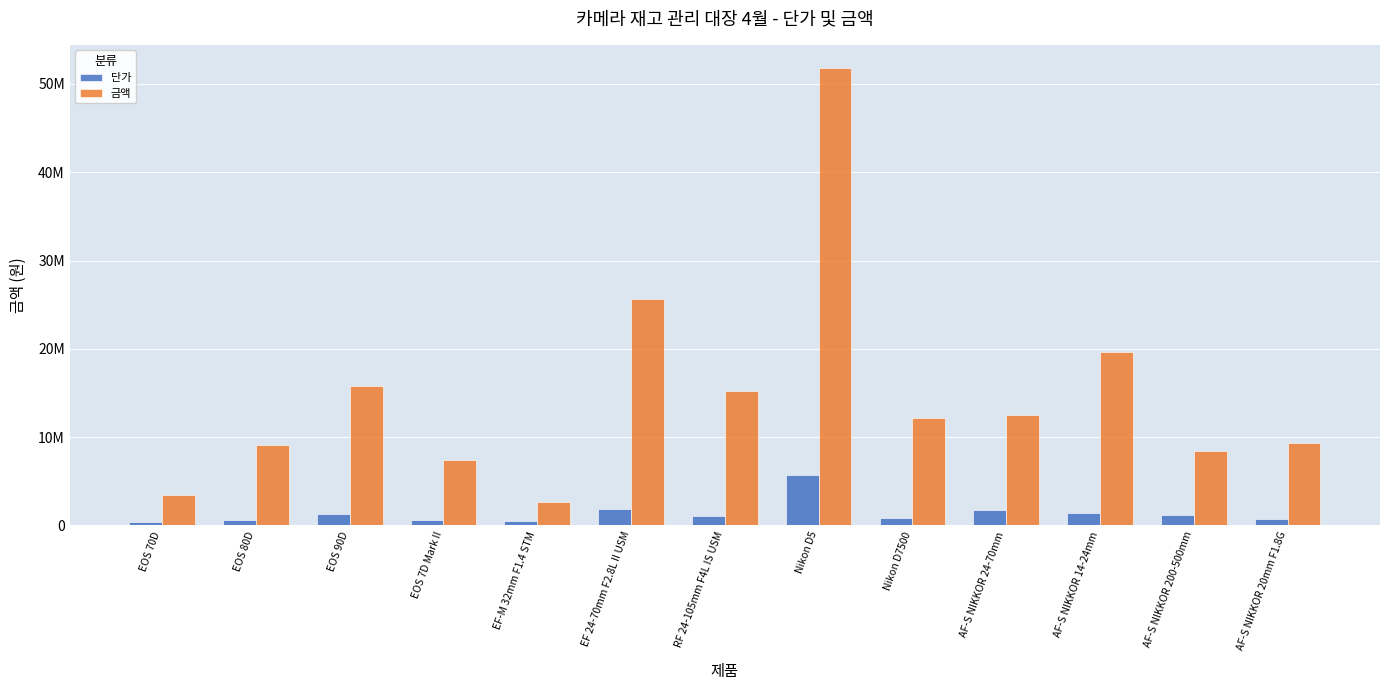

What is the maximum value shown in the chart?

51840000